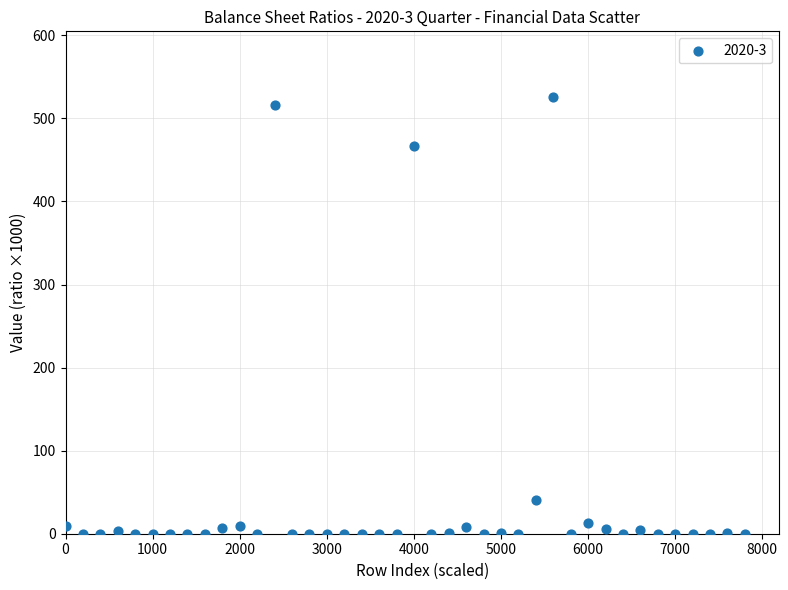

What is the range of Y values (max minus min)?

526.0